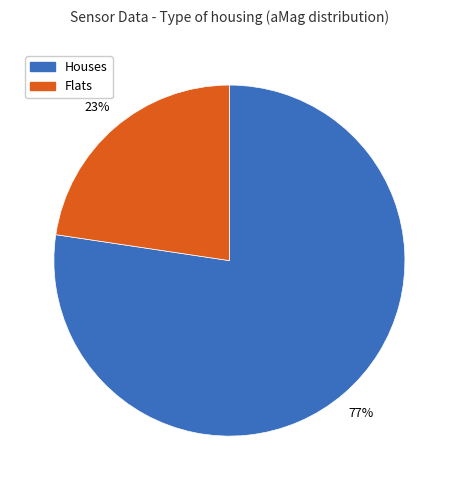

Is there any slice that represents more than half of the pie?

Yes